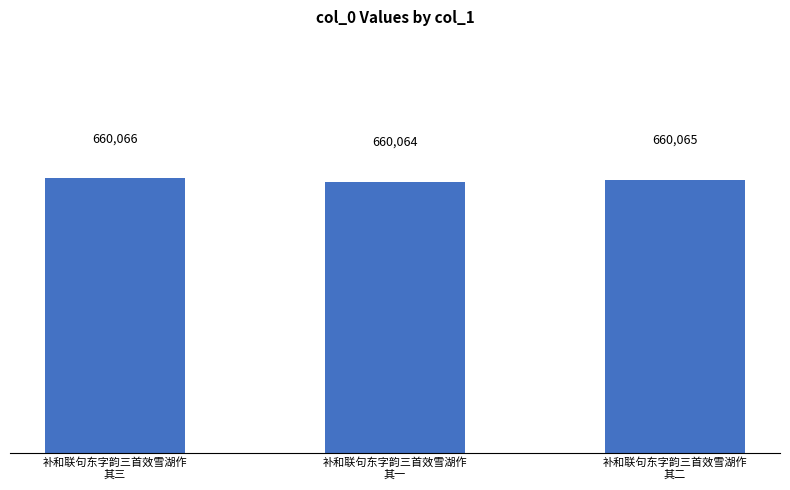

Reading left to right, transcribe all the data shown in this chart.

660066	660064	660065